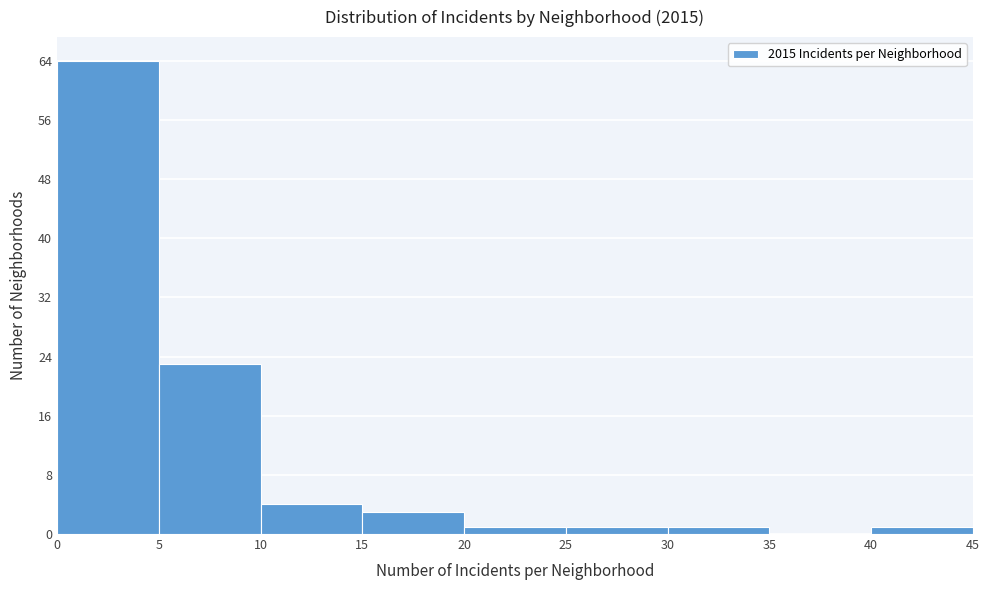

Reading left to right, transcribe this chart: for each bar, give the range it covers on the x-axis and its height. The values are not printed on the chart, so give them approximately, as read against the axis.

0 to 5: 64
5 to 10: 23
10 to 15: 4
15 to 20: 3
20 to 25: 1
25 to 30: 1
30 to 35: 1
35 to 40: 0
40 to 45: 1